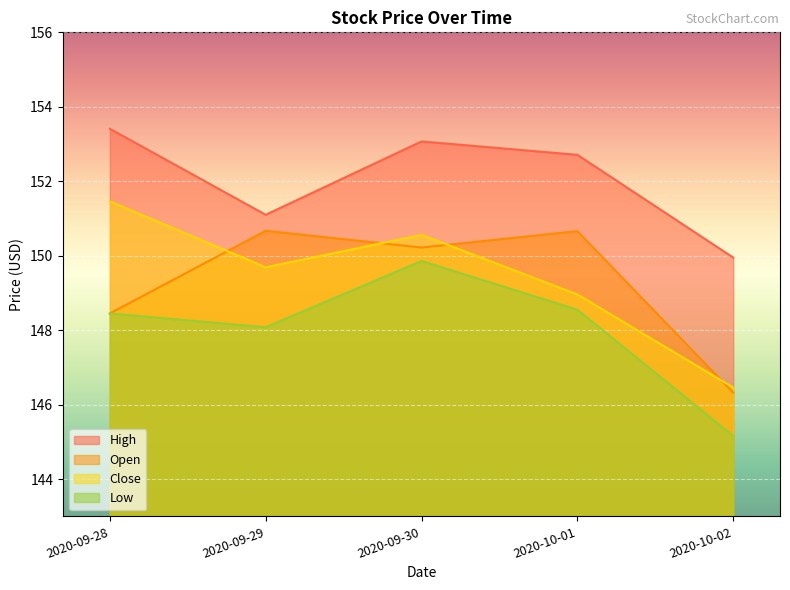

What is the total value across all series at 2020-10-02?

587.9